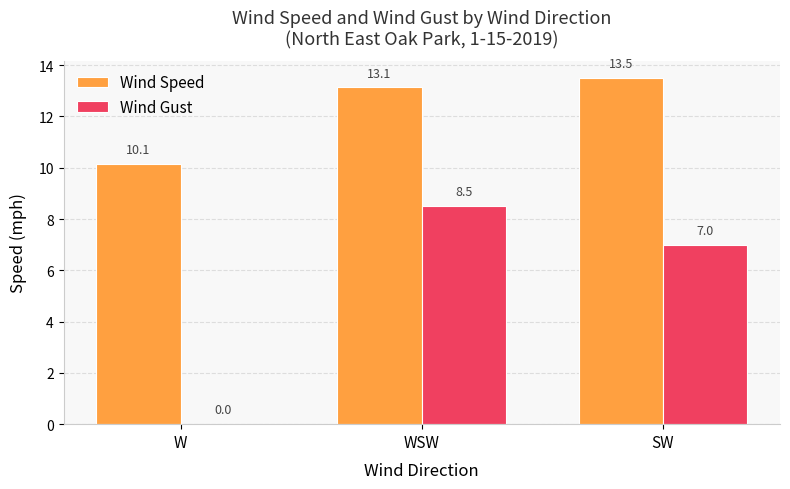

What is the sum of the Wind Gust values at WSW and SW?

15.5